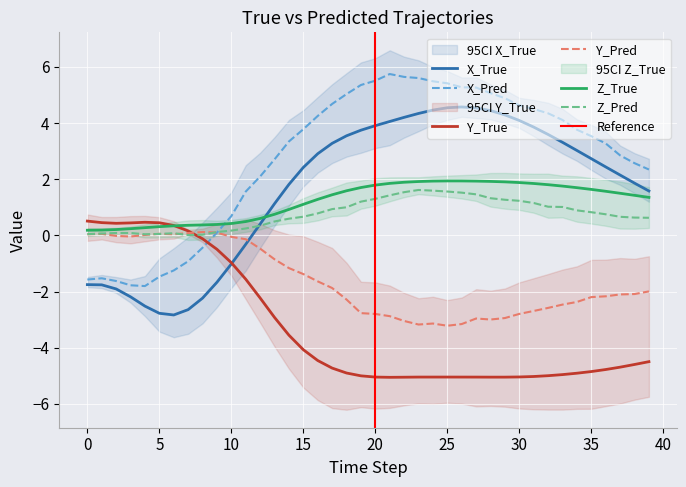

What is the total value across all series at 1?

-2.5